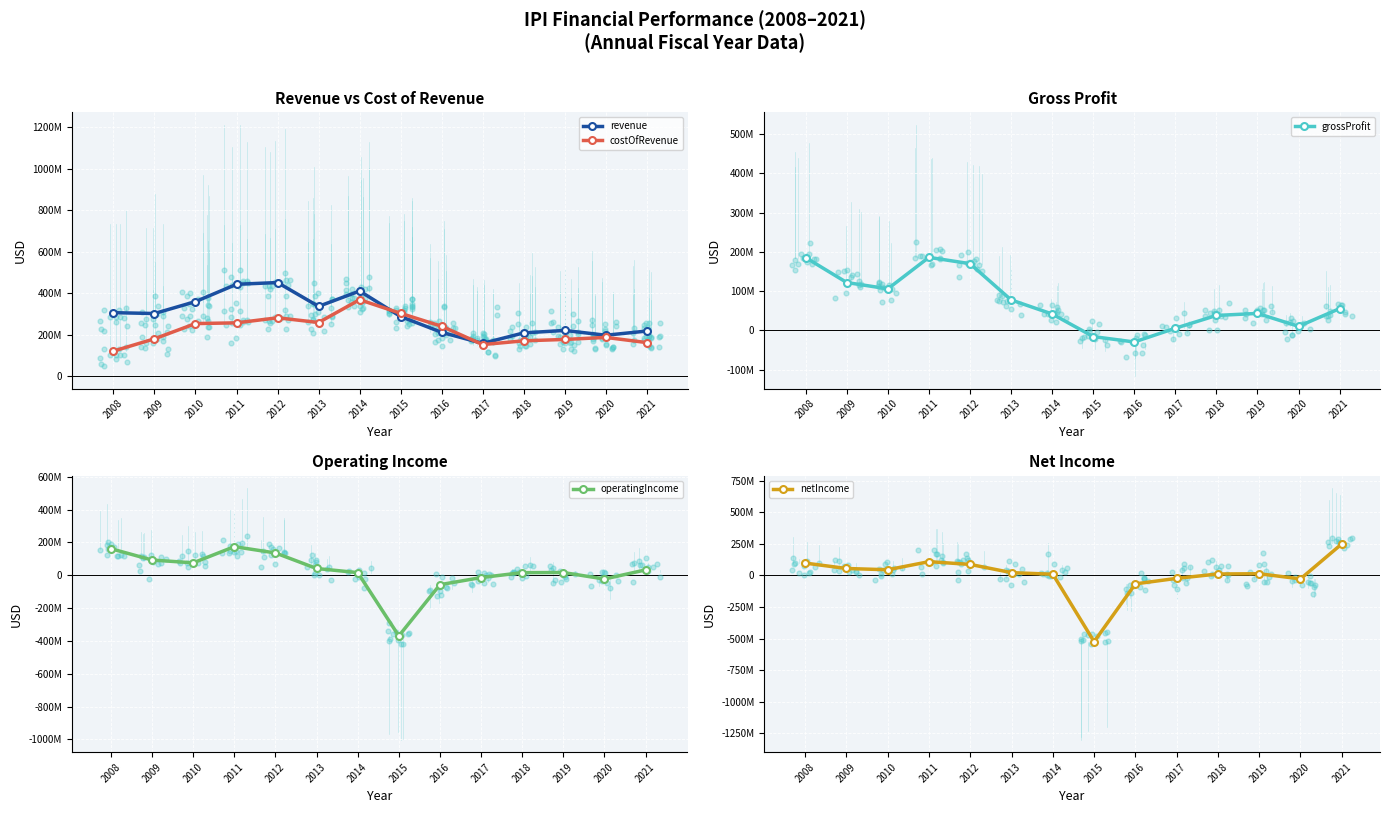

What are all the series names shown in the legend?

revenue, costOfRevenue, grossProfit, operatingIncome, netIncome